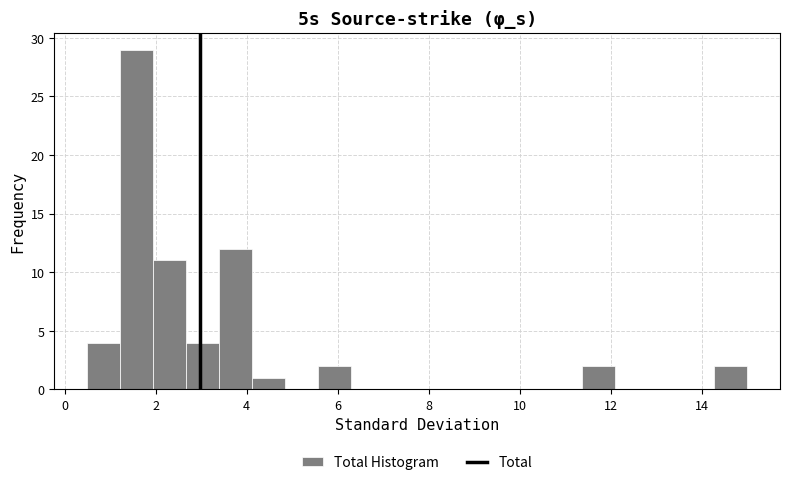

Around what value on the x-axis is the tallest bar? Give the approximate position of its centre, as read against the axis.

1.6